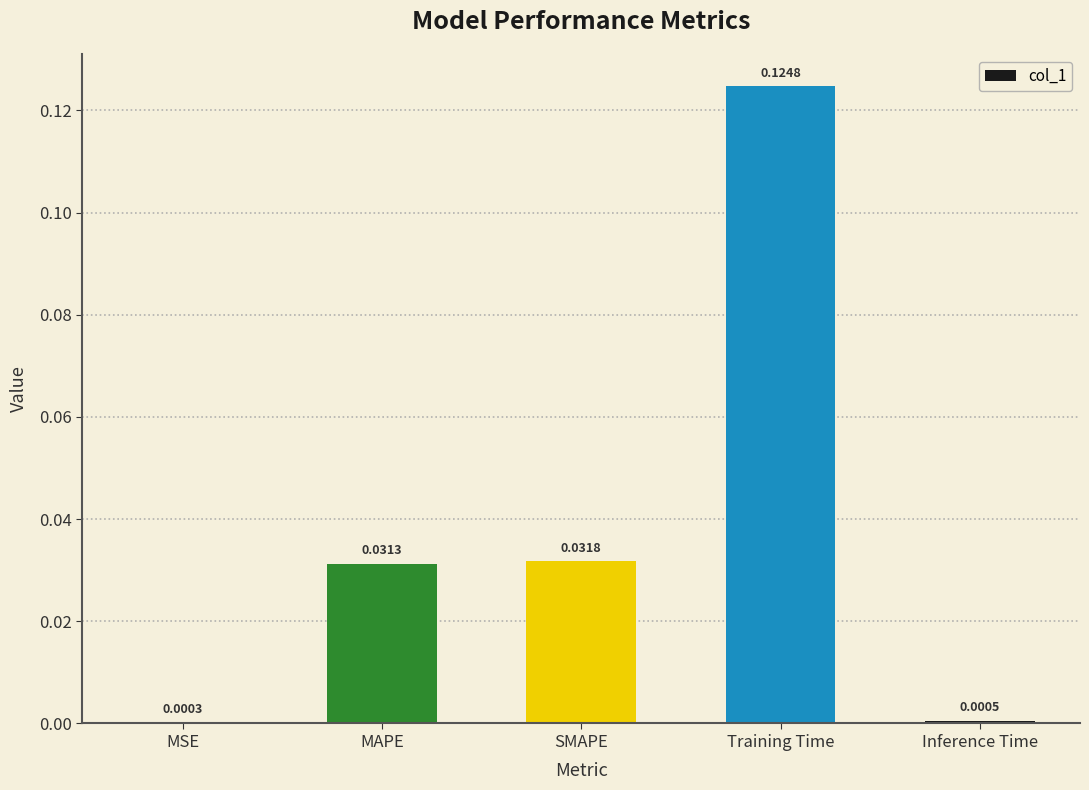

What is the change in value from SMAPE to Training Time?

+0.1